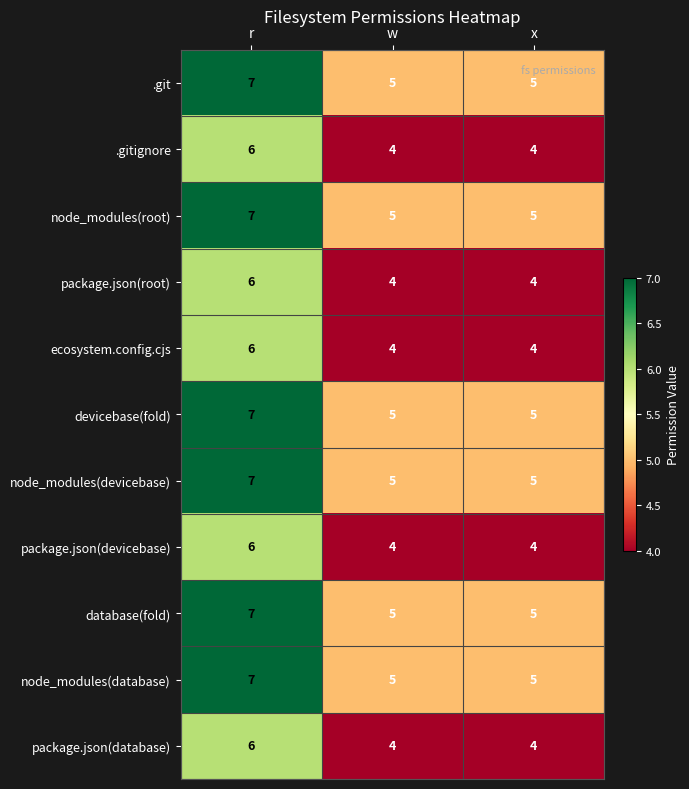

At which category is the sum across all series the highest?

r